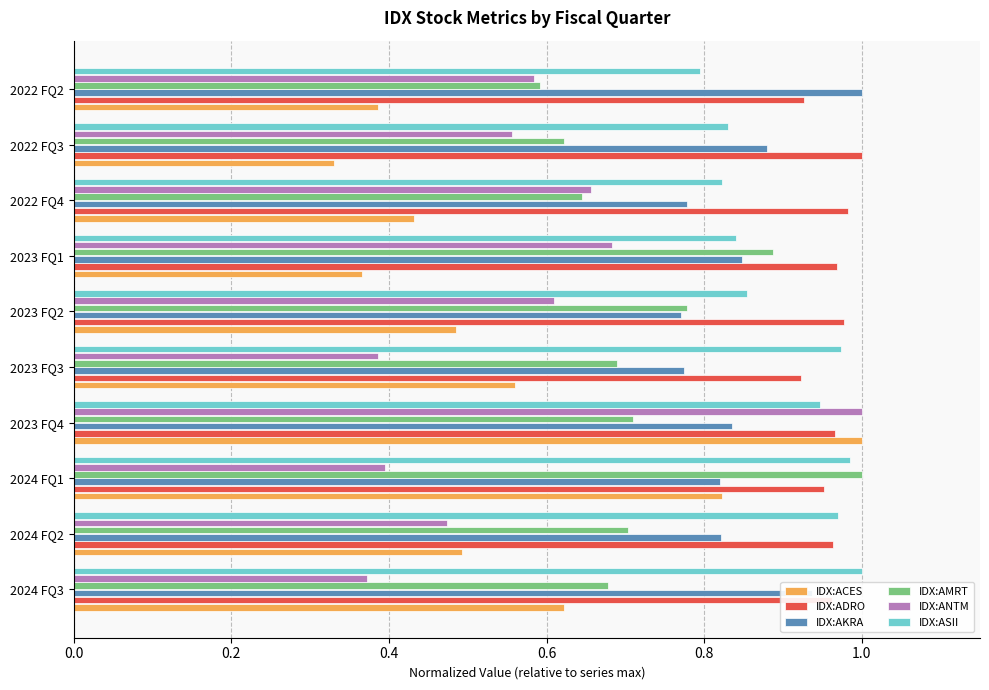

Count the IDX:ADRO values in the range 0 to 1.

10